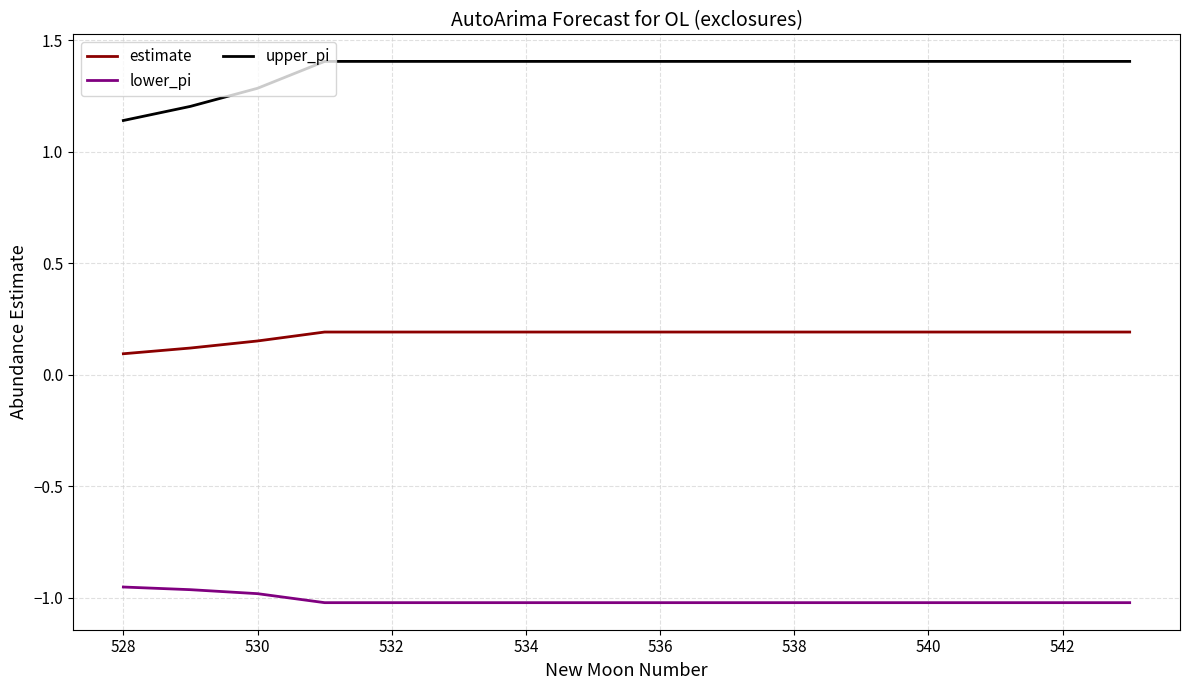

Which series has the largest total across all categories?

upper_pi